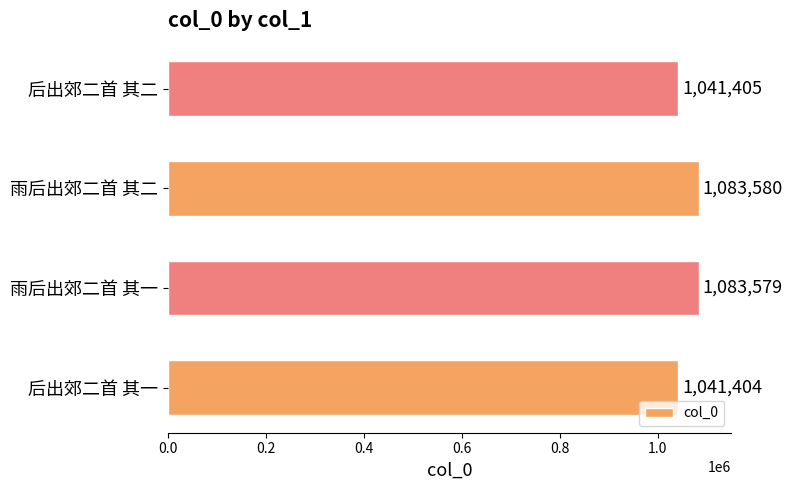

Is it true that the value at 后出郊二首 其一 is 357515?

False